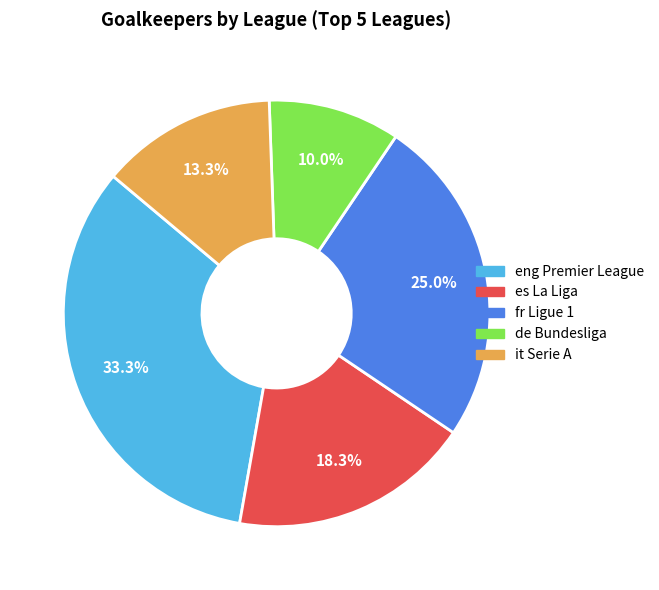

Does any single category account for the majority?

No